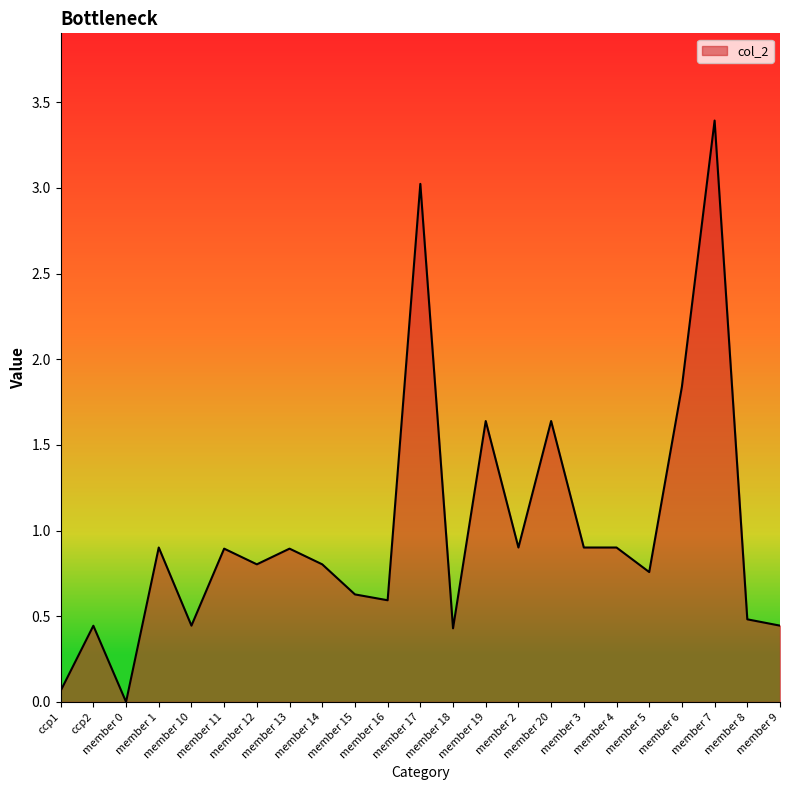

Count the number of values greater than 0.

22